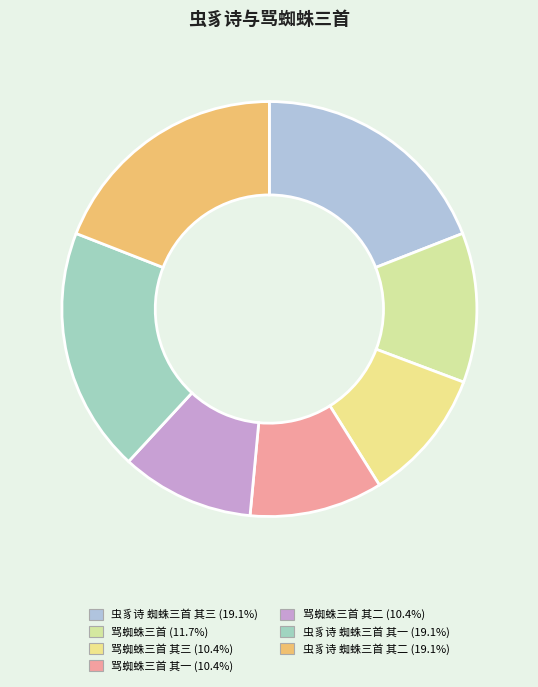

Which category has the biggest portion of the pie?

虫豸诗 蜘蛛三首 其三